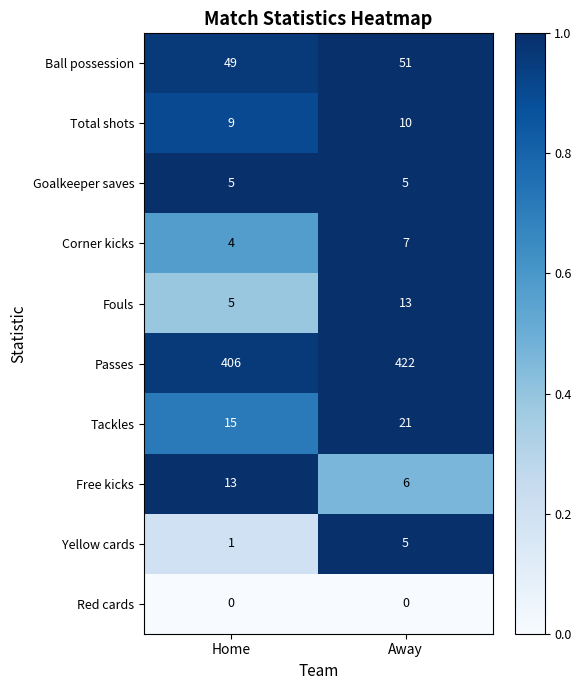

Reading right to left, list all the values displayed in this chart.

Ball possession: 51	49
Total shots: 10	9
Goalkeeper saves: 5	5
Corner kicks: 7	4
Fouls: 13	5
Passes: 422	406
Tackles: 21	15
Free kicks: 6	13
Yellow cards: 5	1
Red cards: 0	0